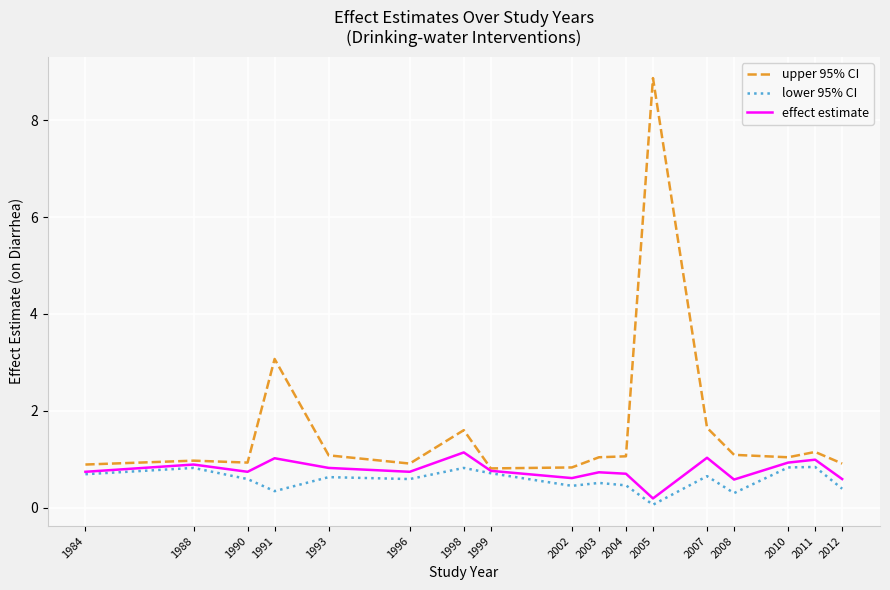

What is the maximum value shown in the chart?

8.9